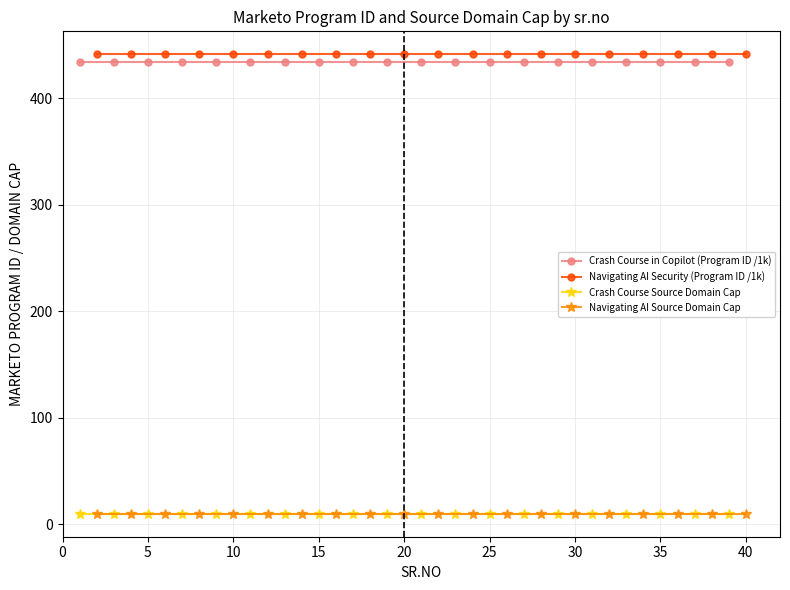

What is the maximum value for Crash Course in Copilot (Program ID /1k)?

434.4